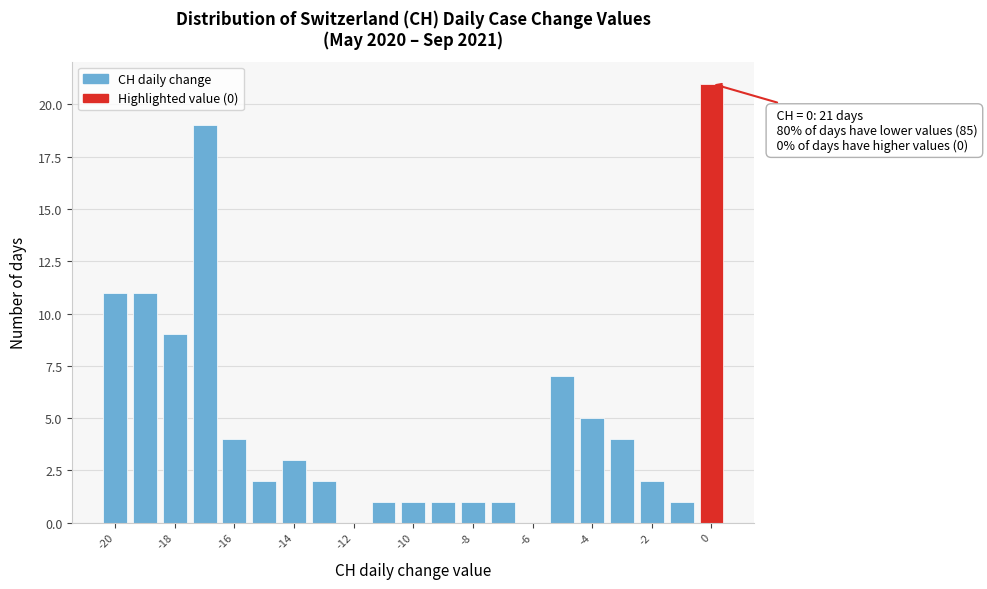

Which range on the x-axis has the tallest bar?

-0.5 to 0.5